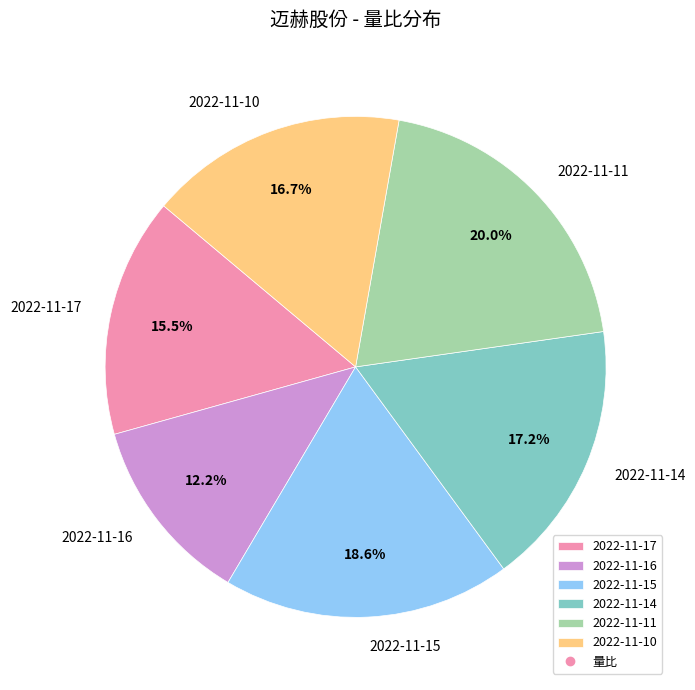

Which slice is the smallest?

2022-11-16